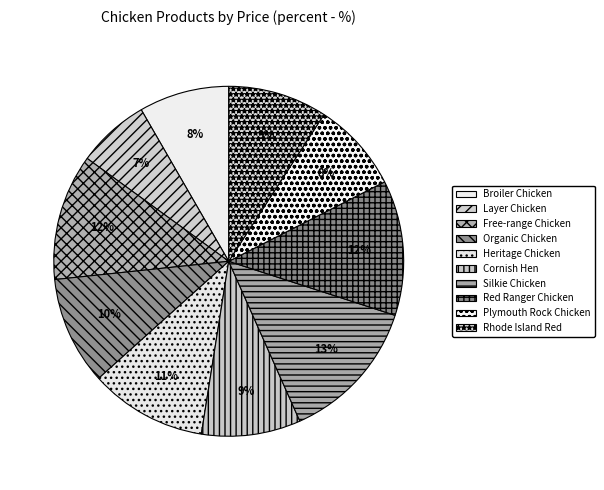

The Red Ranger Chicken slice represents 6% of the pie. True or false?

False